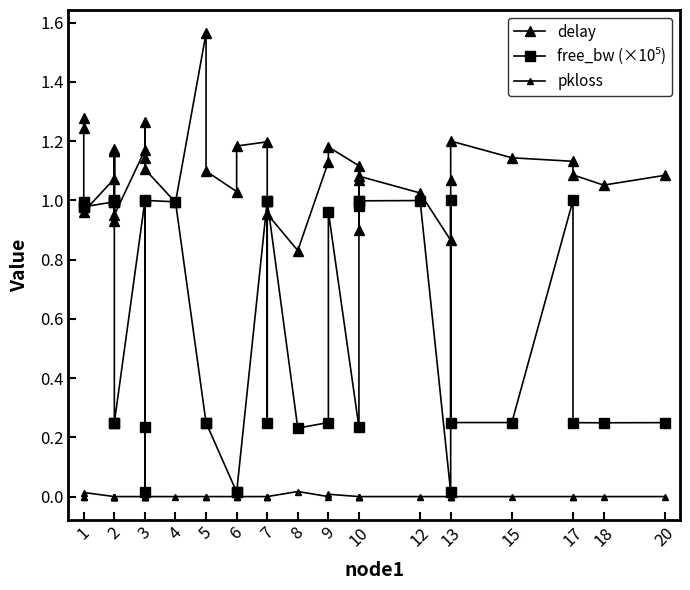

Is it true that pkloss equals -0.0 at 9?

False